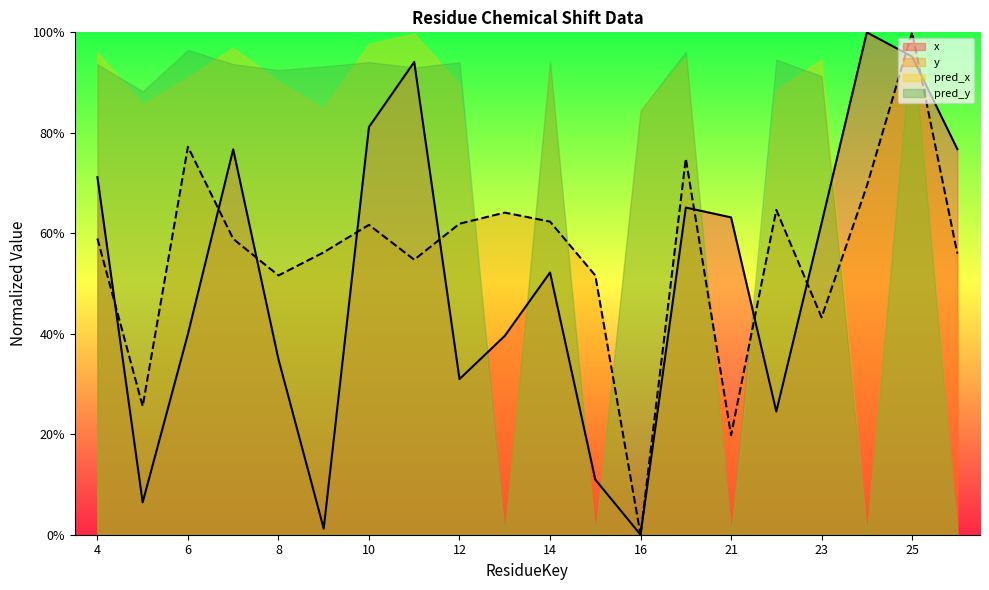

At which category does the chart reach its peak across all series?

24